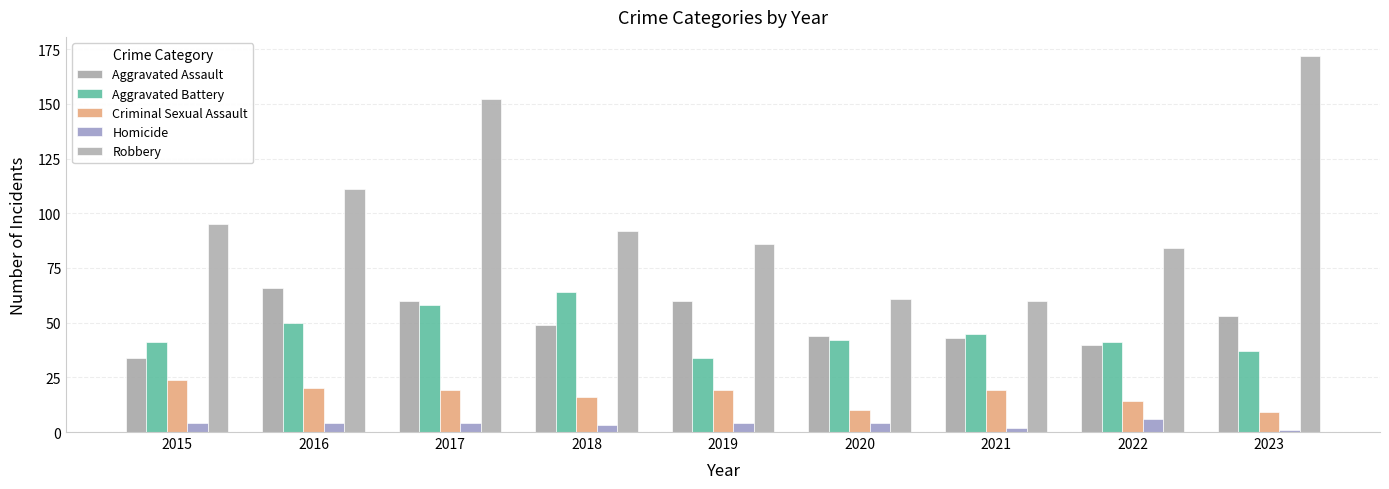

The Aggravated Assault series shows 88 at 2023. True or false?

False